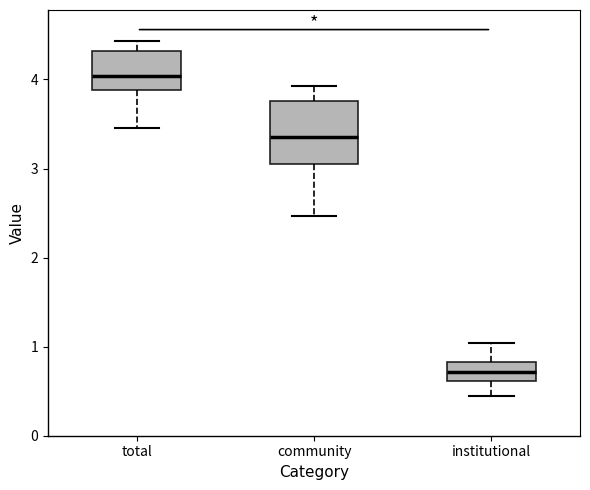

Where does the median line of the box for community sit on the y-axis? The values are not printed on the chart, so give them approximately, as read against the axis.

3.4